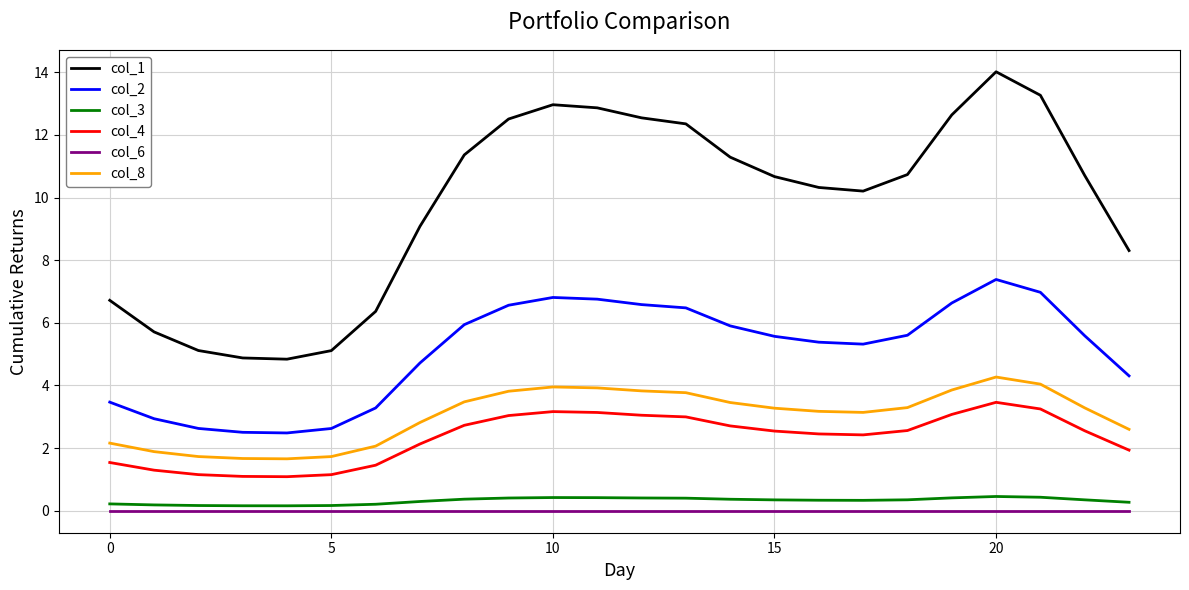

True or false: col_1 and col_3 intersect in this chart.

False